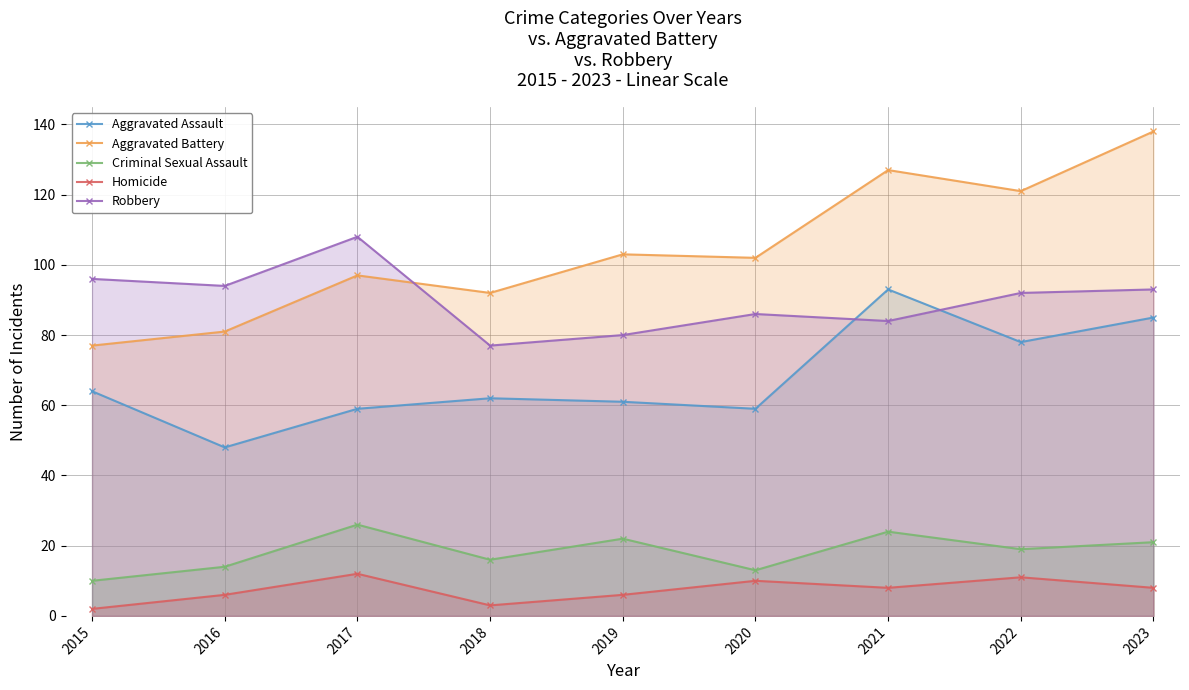

Which category has the lowest value in the Homicide series?

2015